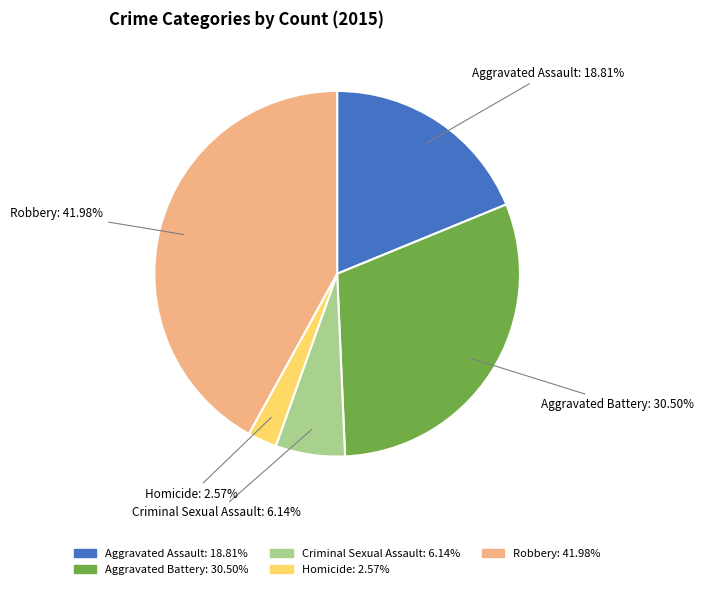

To the nearest percent, what is the difference between the largest and smallest slice percentages?

39%